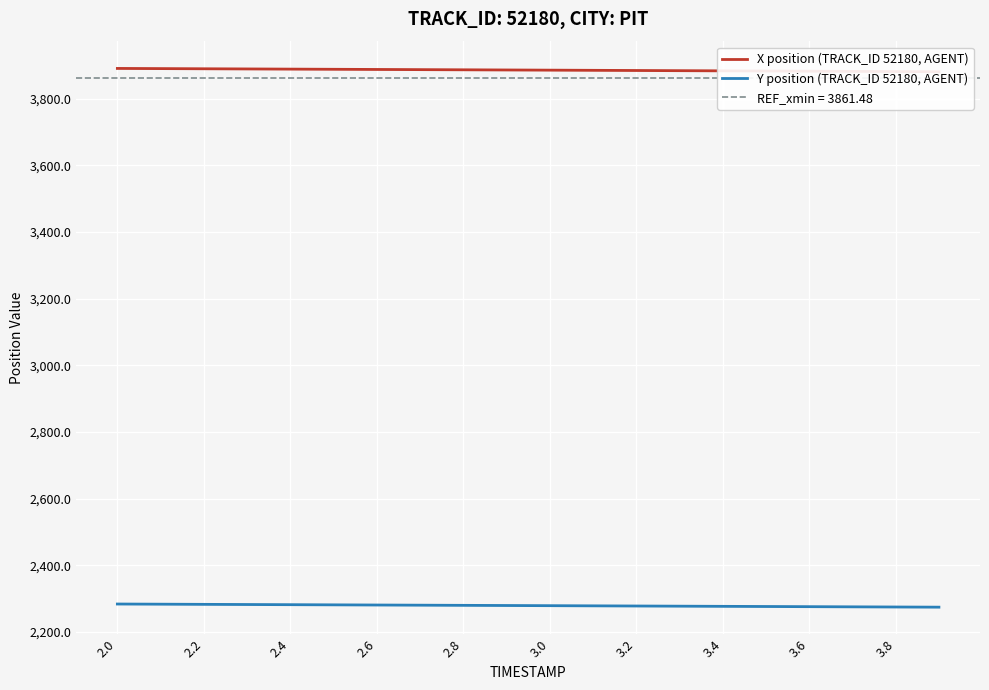

True or false: X position (TRACK_ID 52180, AGENT) and Y position (TRACK_ID 52180, AGENT) intersect in this chart.

False